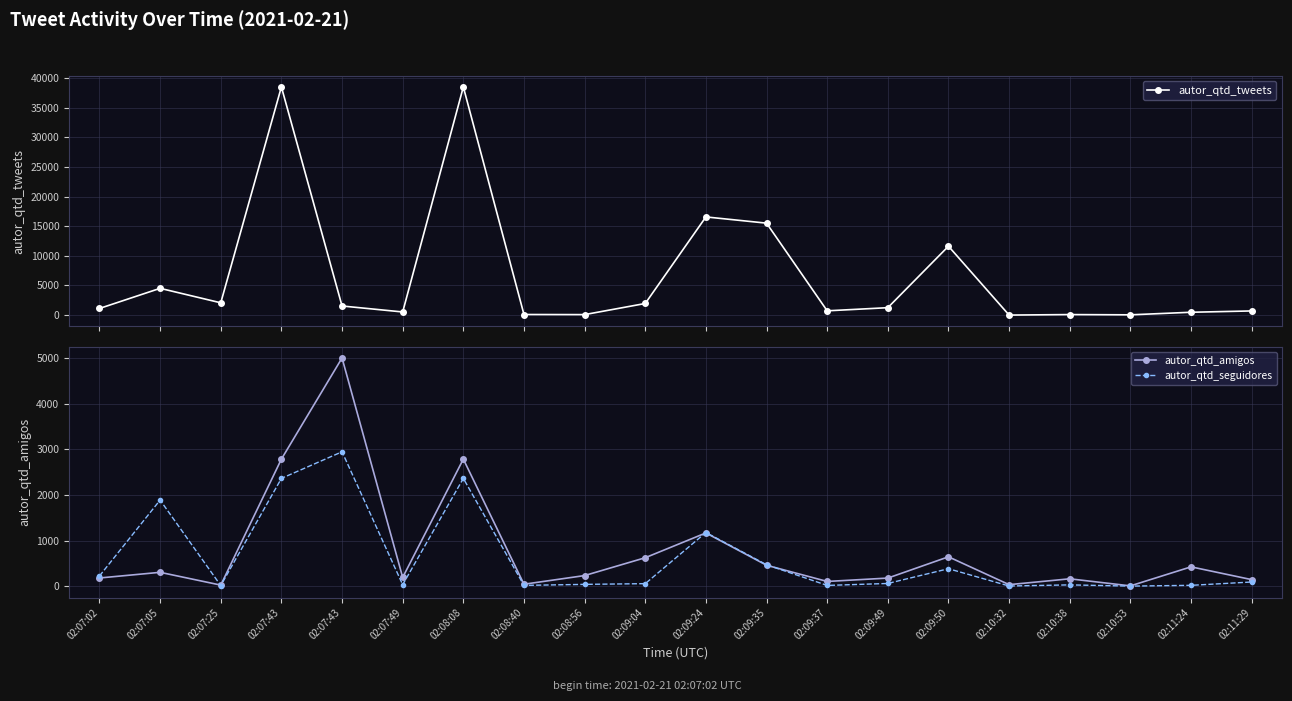

What is the difference between the autor_qtd_tweets values at 02:10:32 and 02:08:40?

97